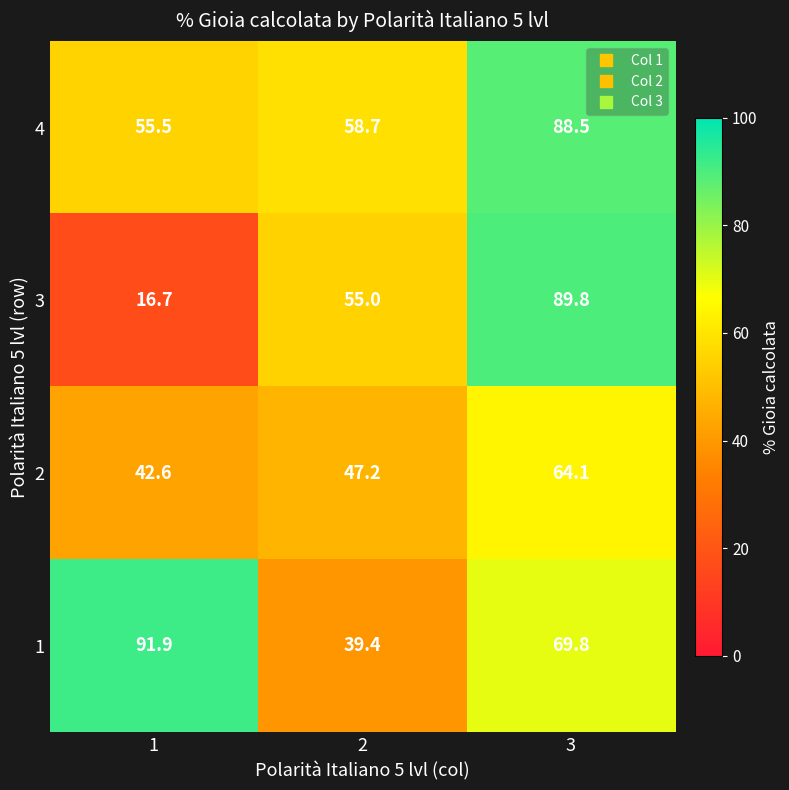

Reading left to right, transcribe all the data shown in this chart.

4: 55.5	58.7	88.5
3: 16.7	55.0	89.8
2: 42.6	47.2	64.1
1: 91.9	39.4	69.8